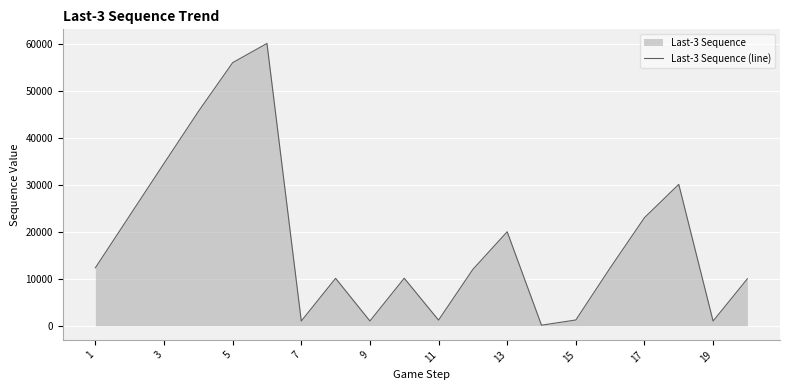

How many lines are shown in the chart?

1